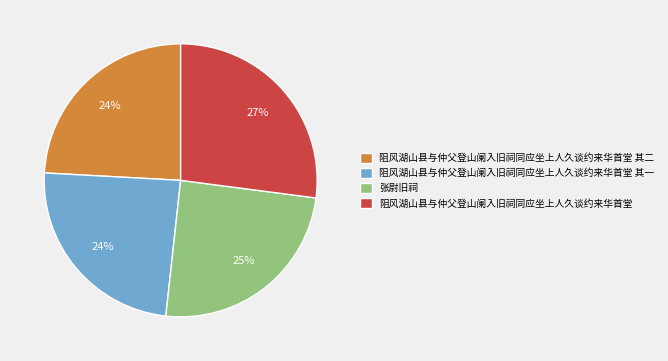

Does 张尉旧祠 represent more than half of the total?

No